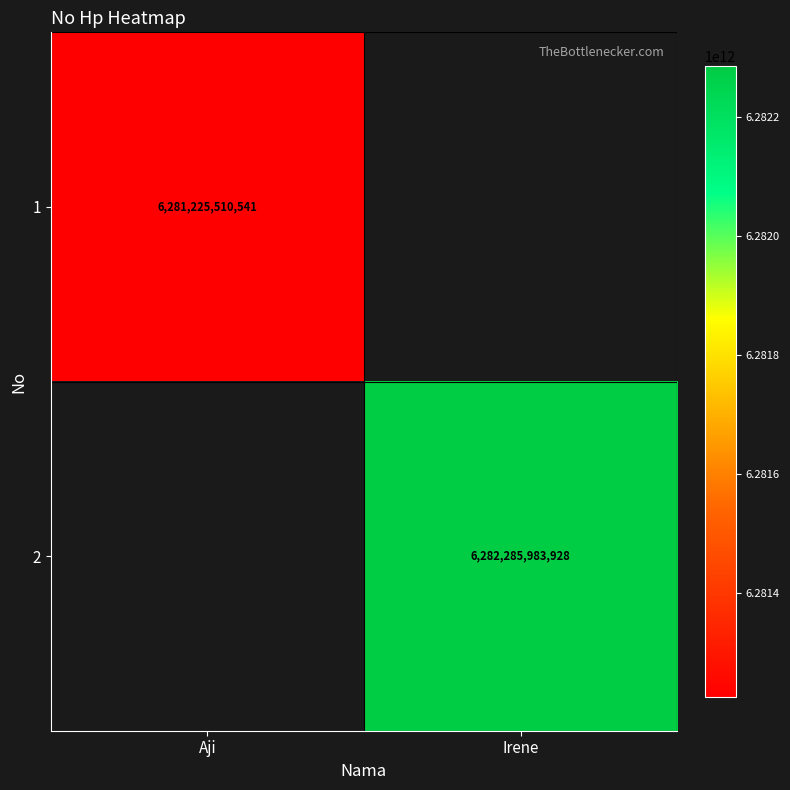

Is the value of 2 at Irene greater than the value of 1 at Aji?

Yes